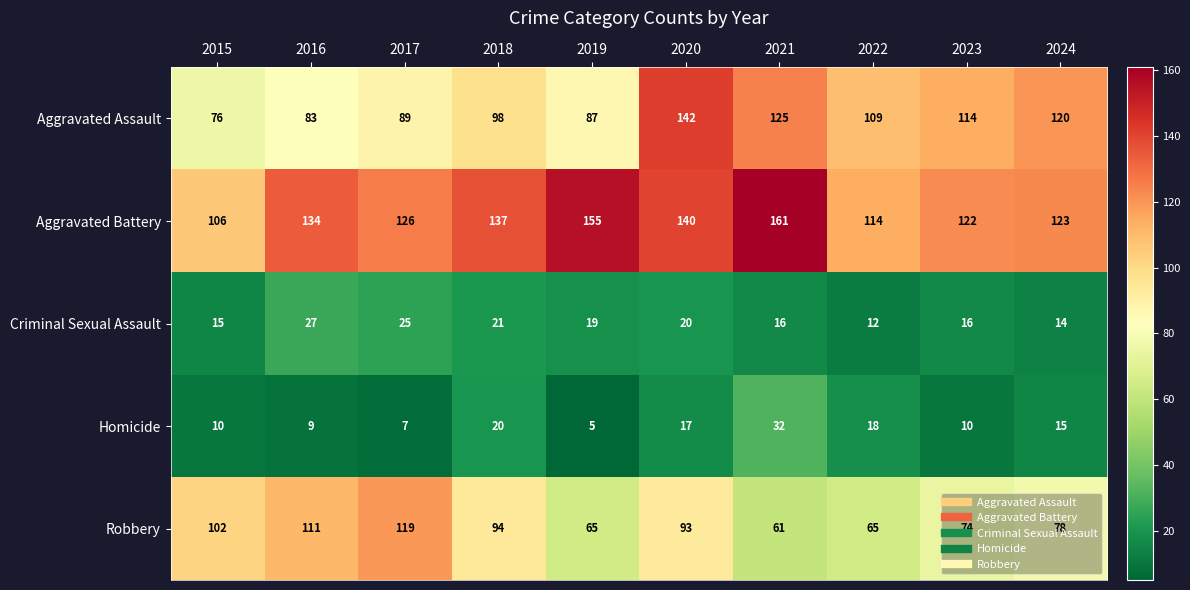

What is the average value of the Aggravated Assault series?

104